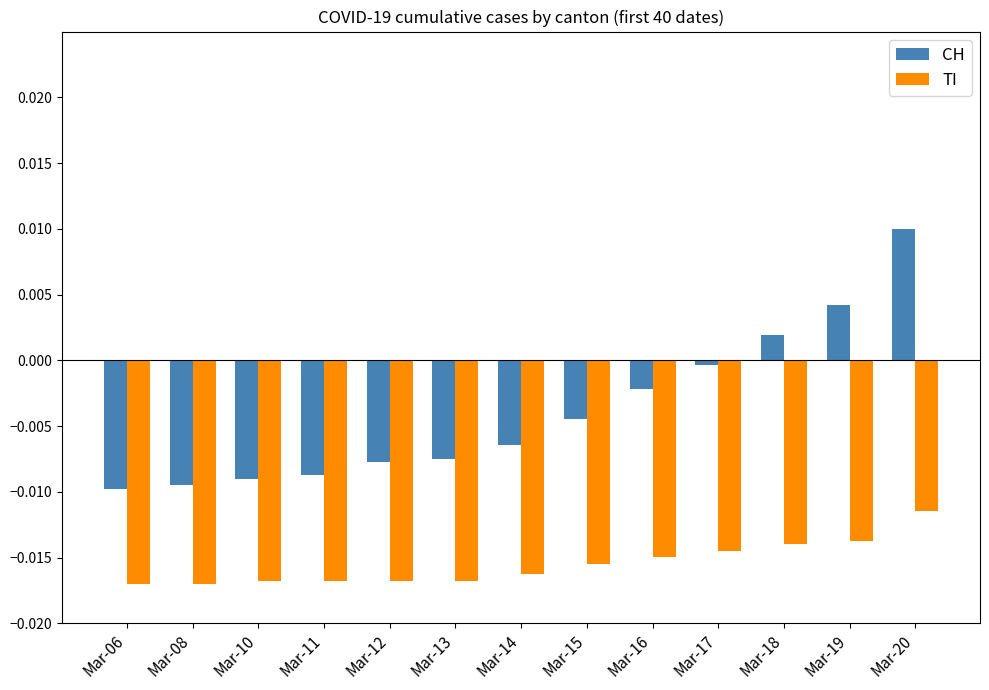

How many bars are there in each group?

2